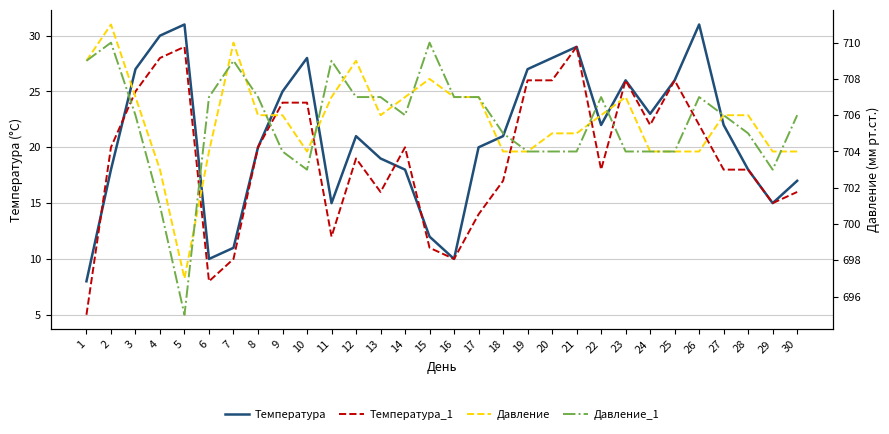

Rank the series at 4 from lowest to highest value.

Температура_1, Температура, Давление_1, Давление